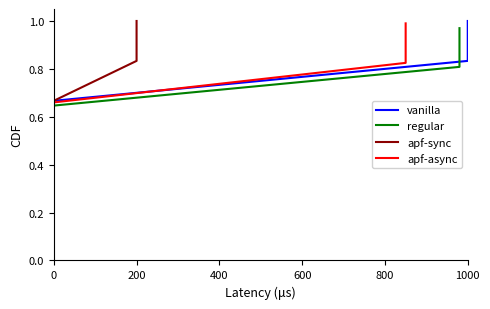

What are all the series names shown in the legend?

vanilla, regular, apf-sync, apf-async